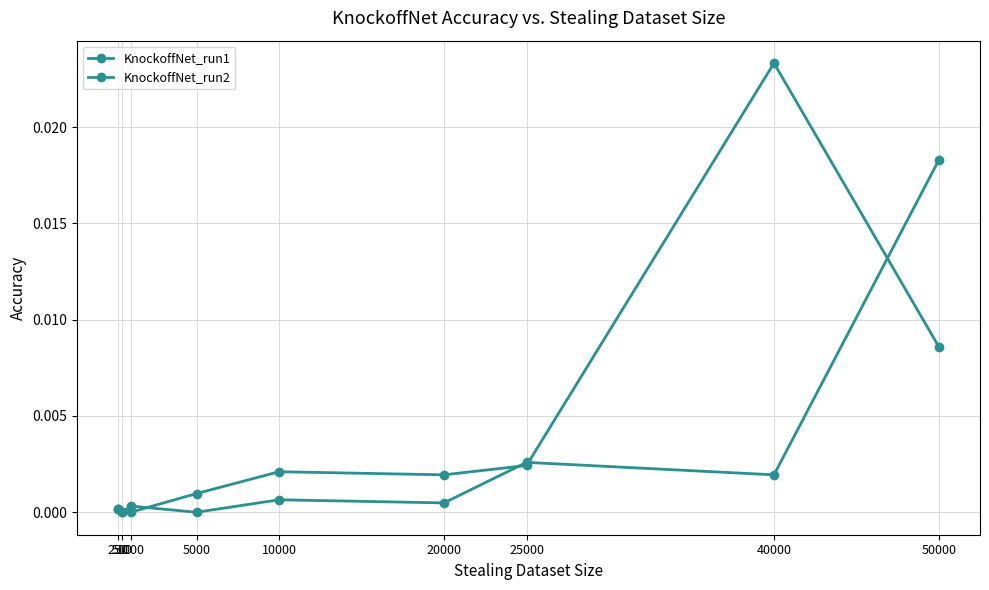

At which label does KnockoffNet_run1 reach its peak?

40000